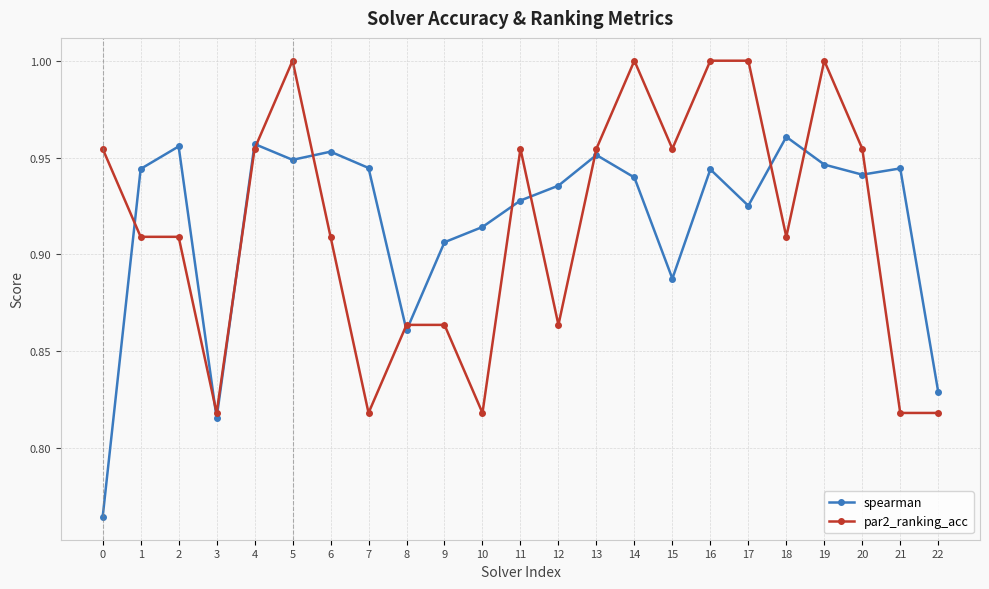

Count the spearman values in the range 0 to 1.

23